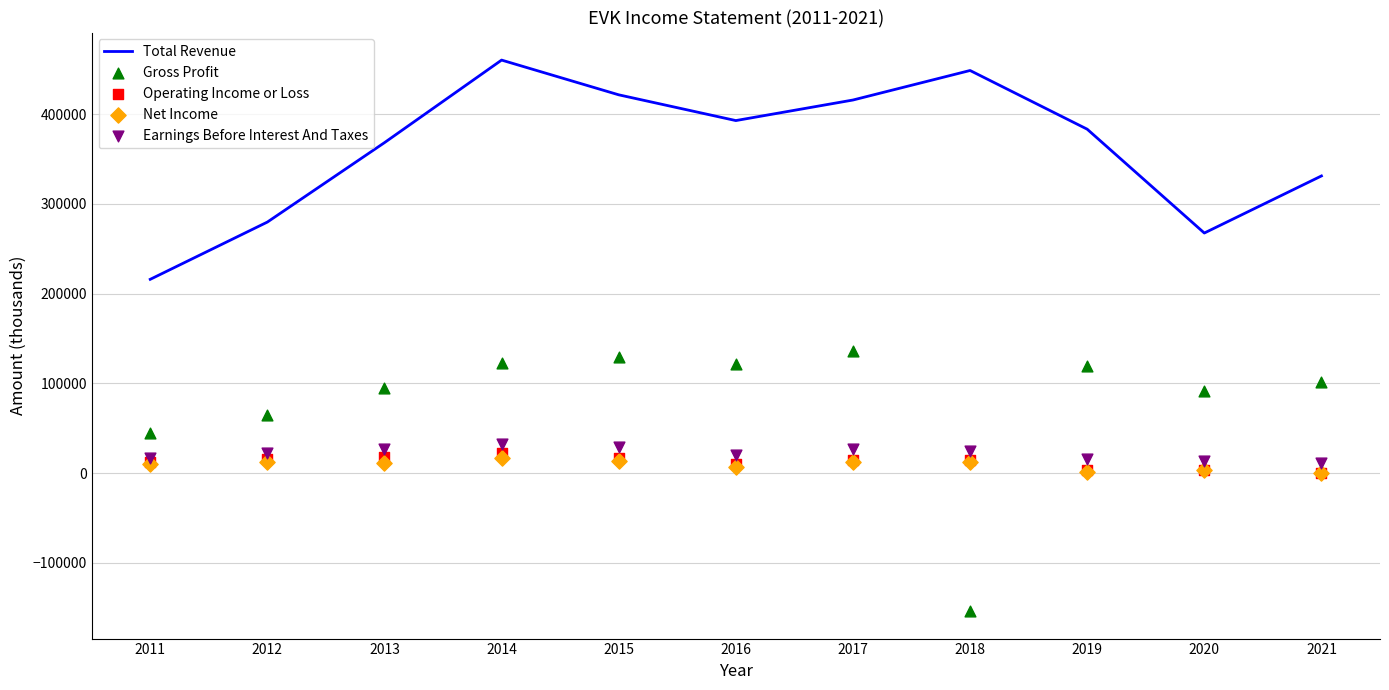

Is the value of Earnings Before Interest And Taxes at 2020 greater than the value of Operating Income or Loss at 2020?

Yes